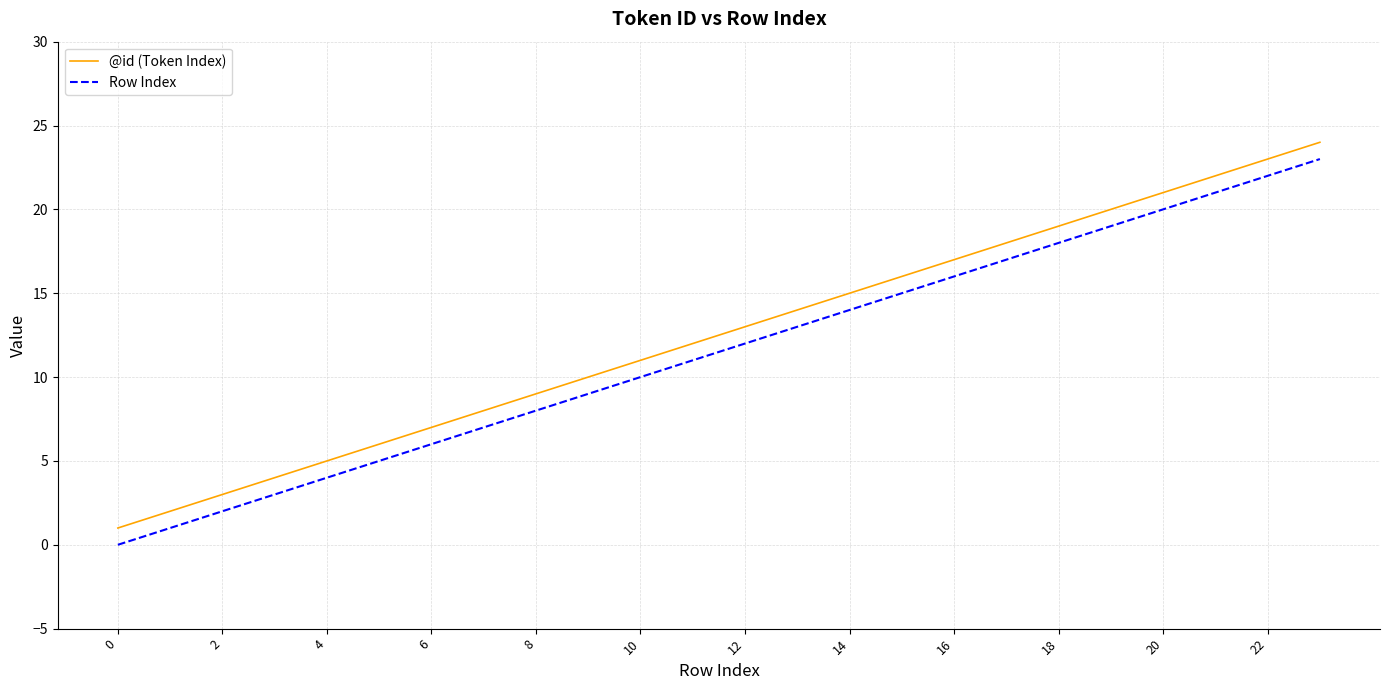

What is the highest value of the @id (Token Index) series?

24